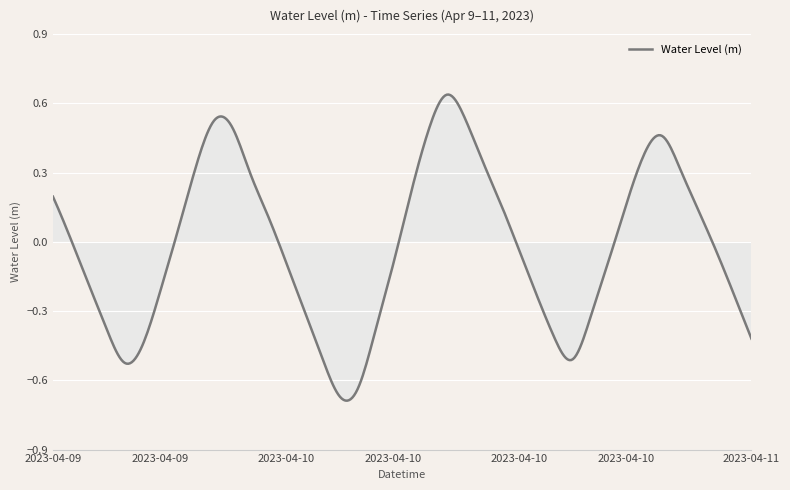

What is the difference between the maximum and minimum values?

1.3